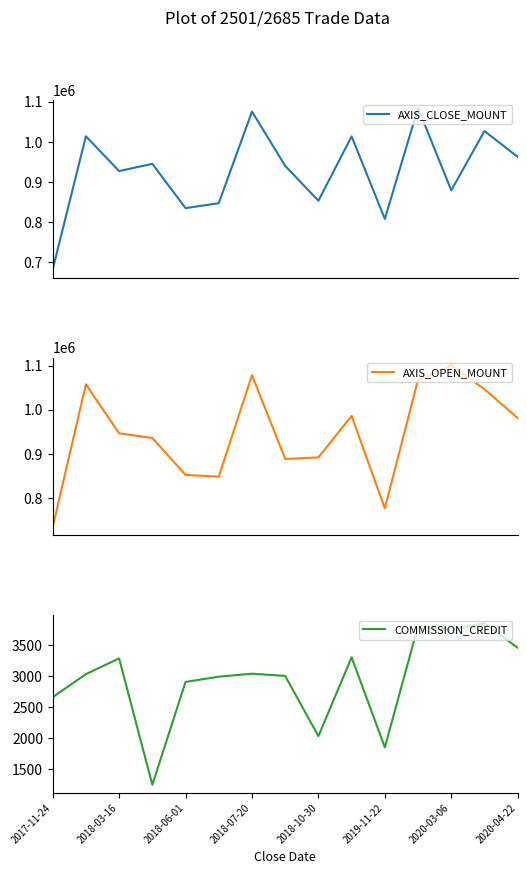

The AXIS_CLOSE_MOUNT series shows 1013600 at 9. True or false?

True